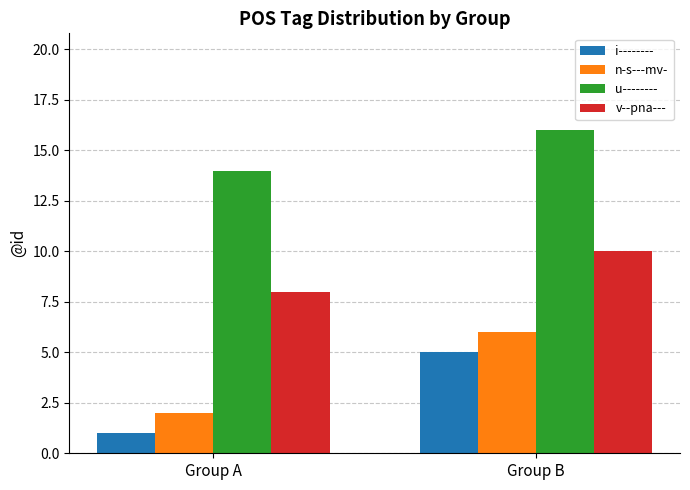

What is the value of the v--pna--- bar at the 2nd from the left?

10